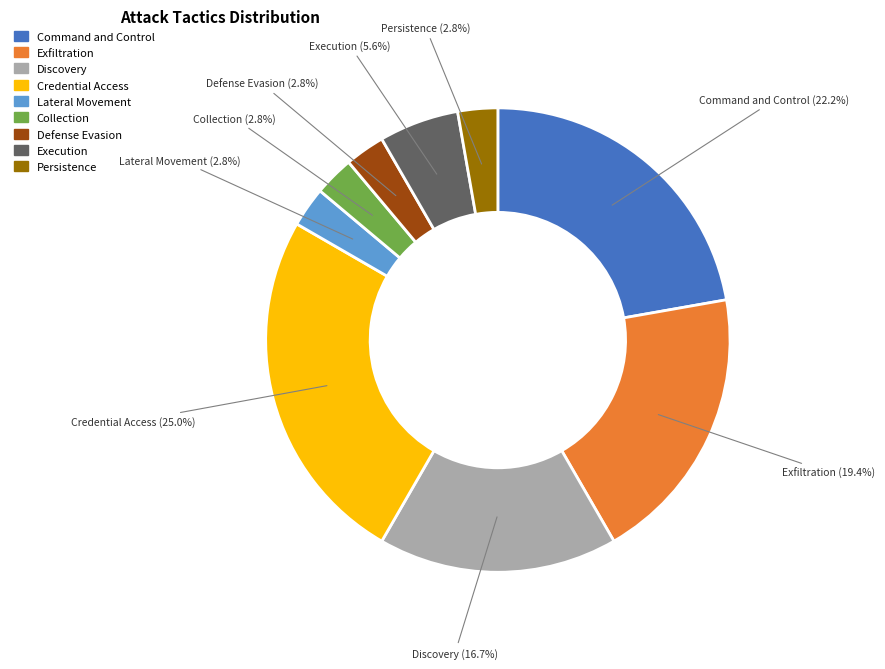

Is there any slice that represents more than half of the pie?

No